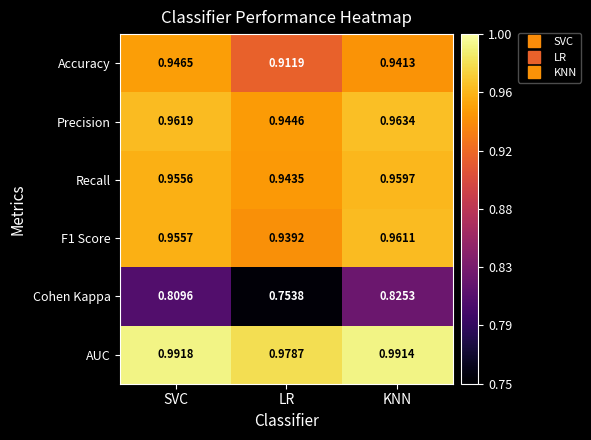

Where is Recall nearest to the value 0?

LR